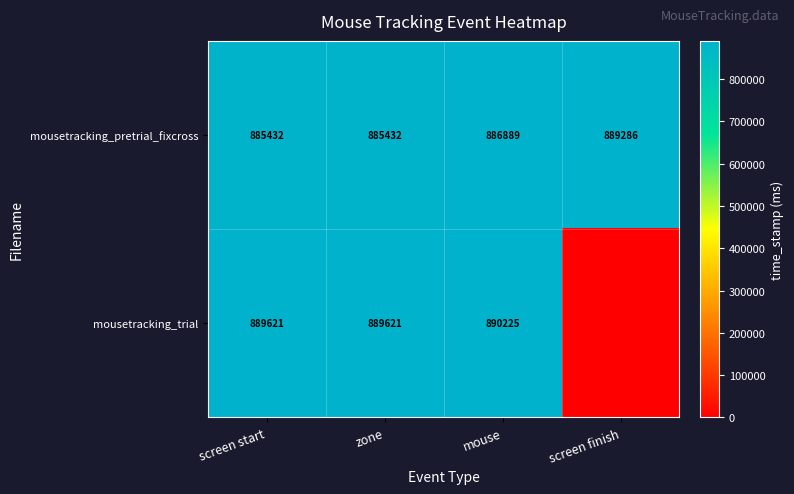

Between mouse and screen finish, which is larger?

screen finish